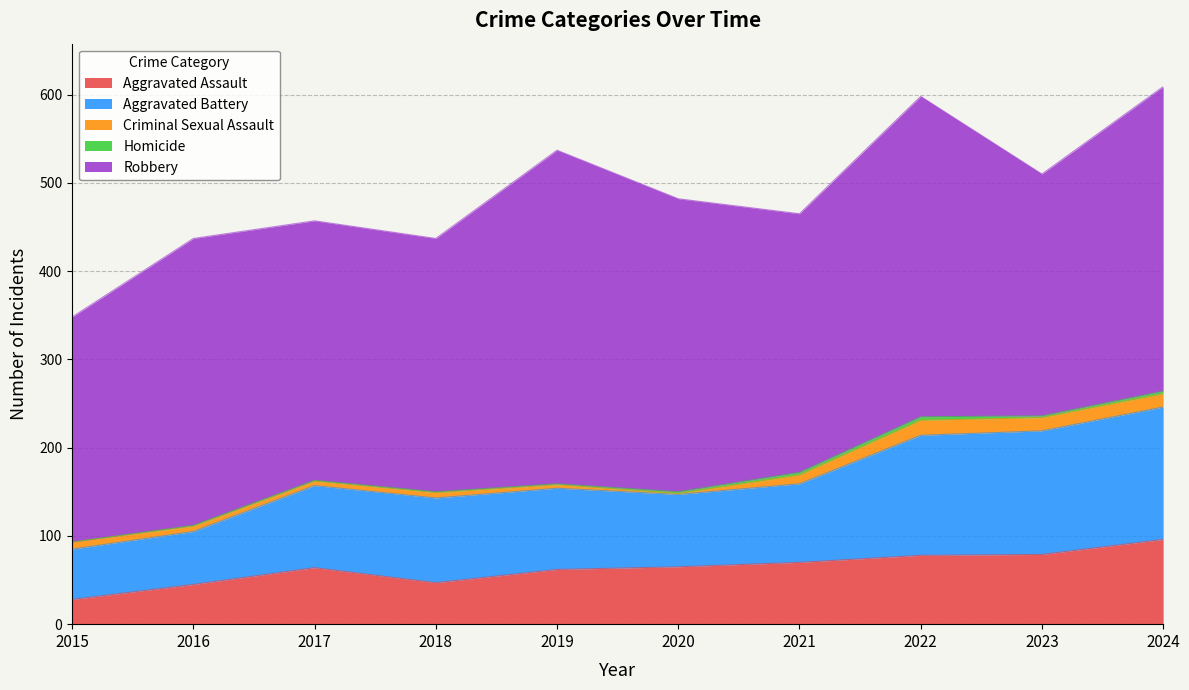

Is the value of Robbery at 2023 greater than the value of Aggravated Battery at 2020?

Yes